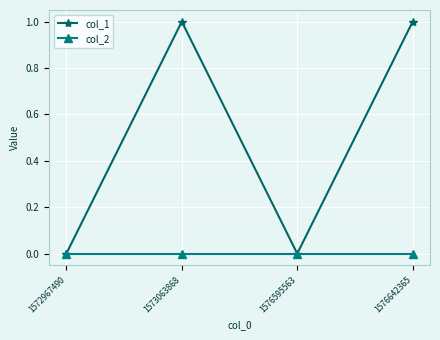

What is the difference between the maximum and minimum values in the col_1 series?

1